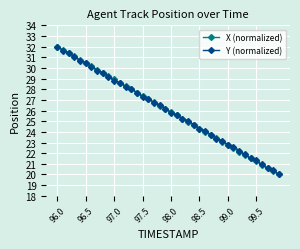

How many distinct data groups are displayed?

2